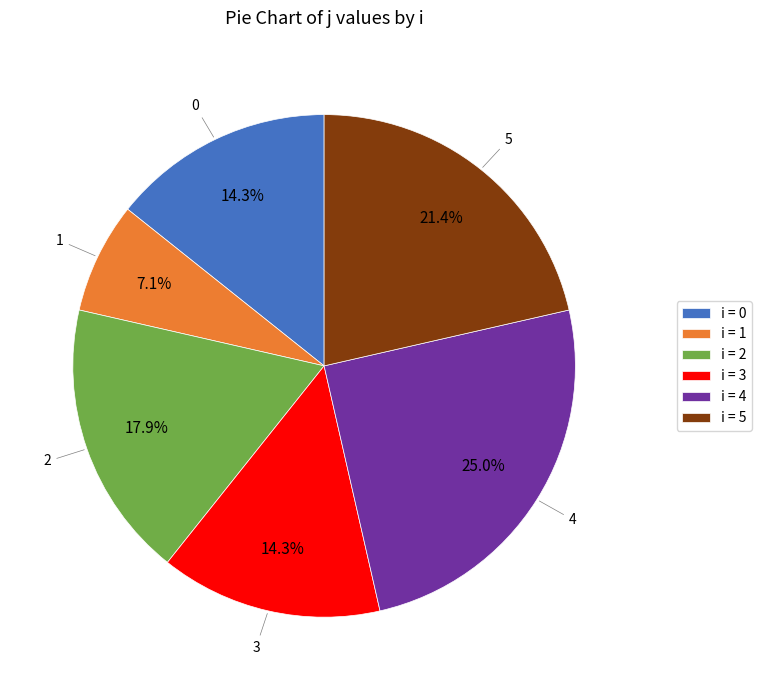

How many segments does this pie chart have?

6